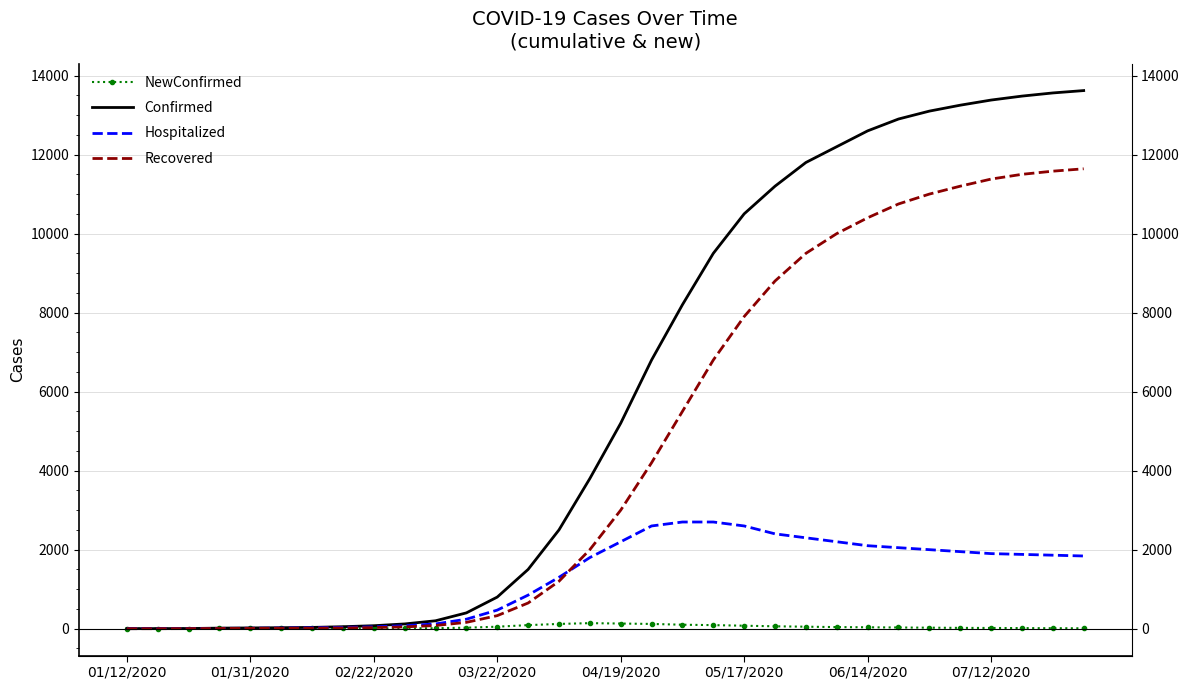

In NewConfirmed, how many points are higher than both neighbors (excluding endpoints)?

3